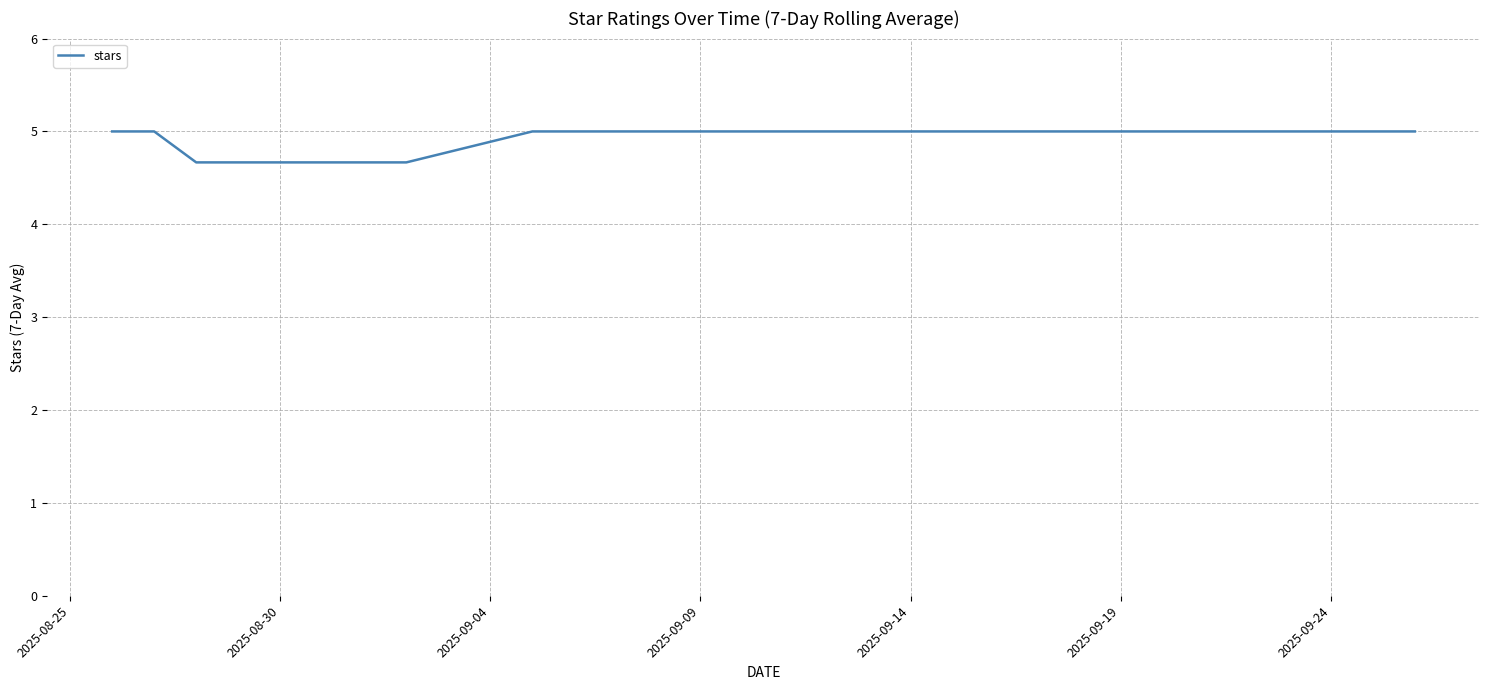

Reading left to right, transcribe all the data shown in this chart.

5.0	5.0	4.7	4.7	4.7	5.0	5.0	5.0	5.0	5.0